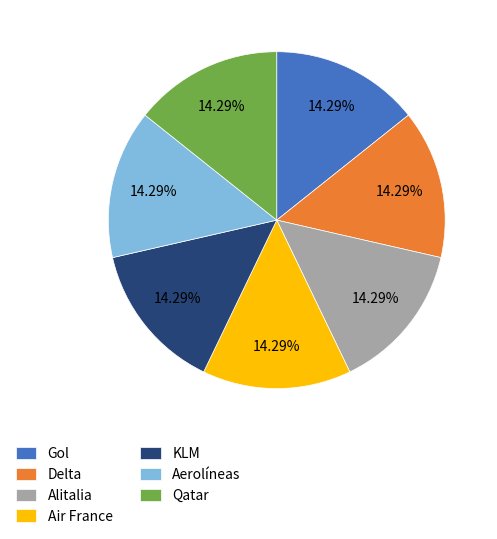

How many slices are in this pie chart?

7